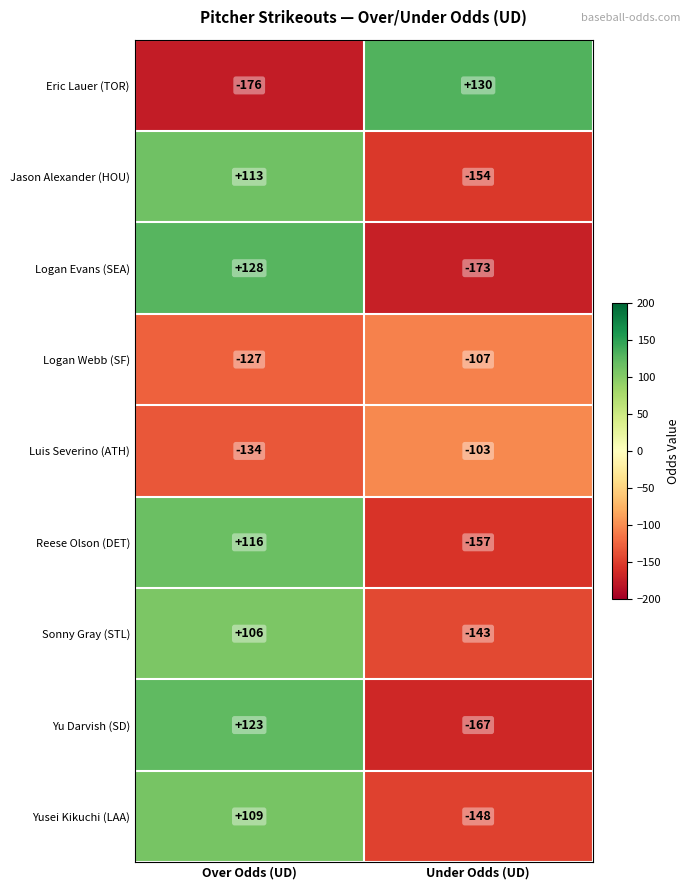

List the series in order of their peak value, lowest first.

Logan Webb (SF), Luis Severino (ATH), Sonny Gray (STL), Yusei Kikuchi (LAA), Jason Alexander (HOU), Reese Olson (DET), Yu Darvish (SD), Logan Evans (SEA), Eric Lauer (TOR)